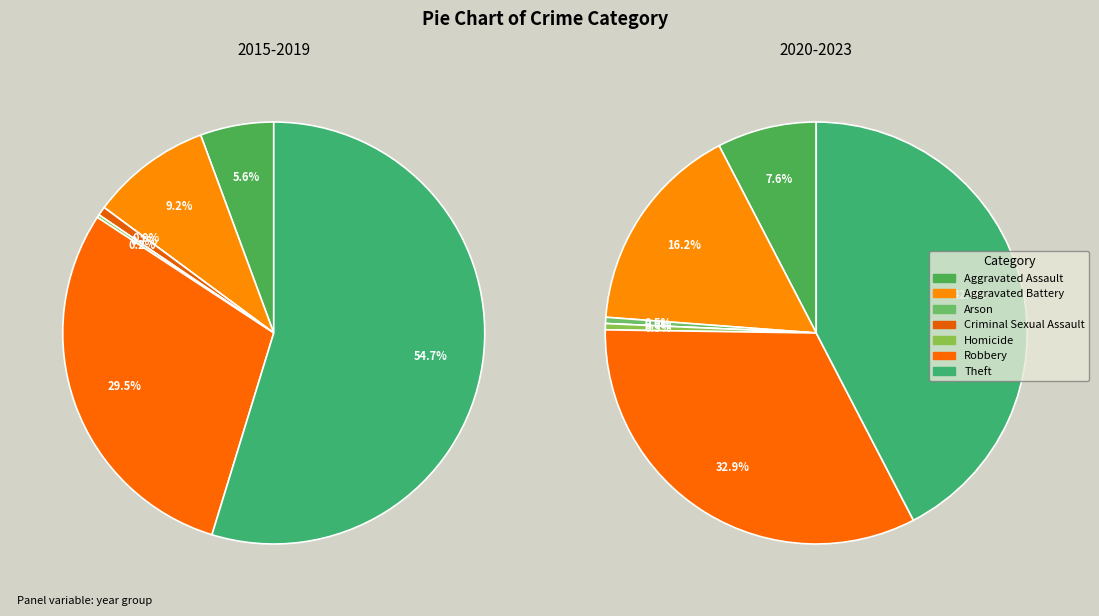

Is it true that Criminal Sexual Assault is 11% of the pie?

False